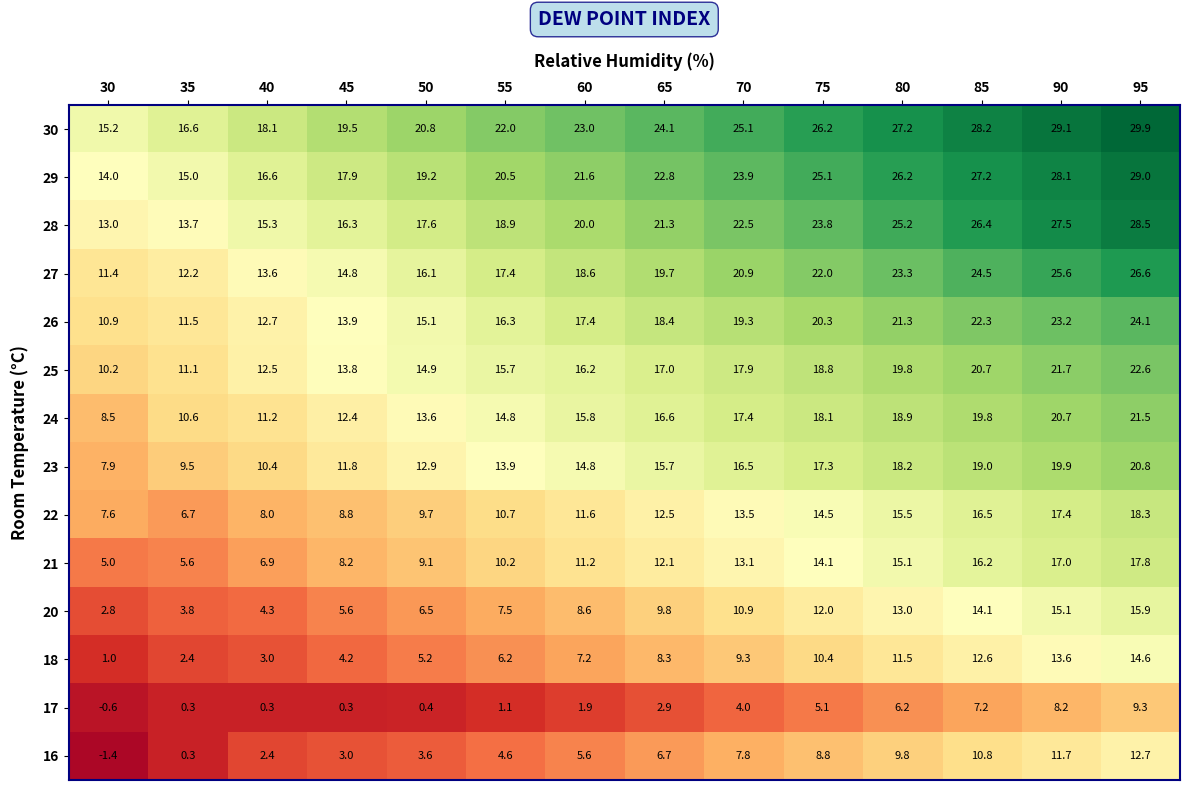

Between 60 and 65, which series saw the biggest shift?

28